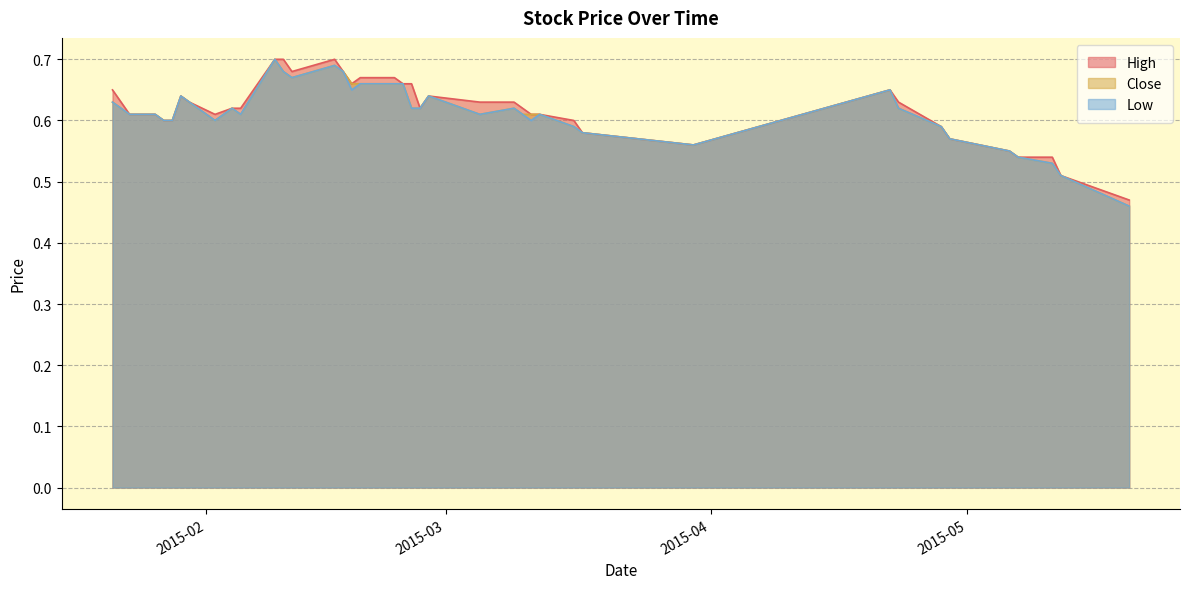

Reading right to left, transcribe all the data shown in this chart.

High: 0.5	0.5	0.5	0.5	0.6	0.6	0.6	0.6	0.7	0.6	0.6	0.6	0.6	0.6	0.6	0.6	0.6	0.6	0.6	0.7	0.7	0.7	0.7	0.7	0.7	0.7	0.7	0.7	0.7	0.6	0.6	0.6	0.6	0.6	0.6	0.6	0.6	0.6	0.6	0.7
Close: 0.5	0.5	0.5	0.5	0.6	0.6	0.6	0.6	0.7	0.6	0.6	0.6	0.6	0.6	0.6	0.6	0.6	0.6	0.6	0.6	0.7	0.7	0.7	0.7	0.7	0.7	0.7	0.7	0.7	0.6	0.6	0.6	0.6	0.6	0.6	0.6	0.6	0.6	0.6	0.6
Low: 0.5	0.5	0.5	0.5	0.6	0.6	0.6	0.6	0.7	0.6	0.6	0.6	0.6	0.6	0.6	0.6	0.6	0.6	0.6	0.6	0.7	0.7	0.7	0.7	0.7	0.7	0.7	0.7	0.7	0.6	0.6	0.6	0.6	0.6	0.6	0.6	0.6	0.6	0.6	0.6